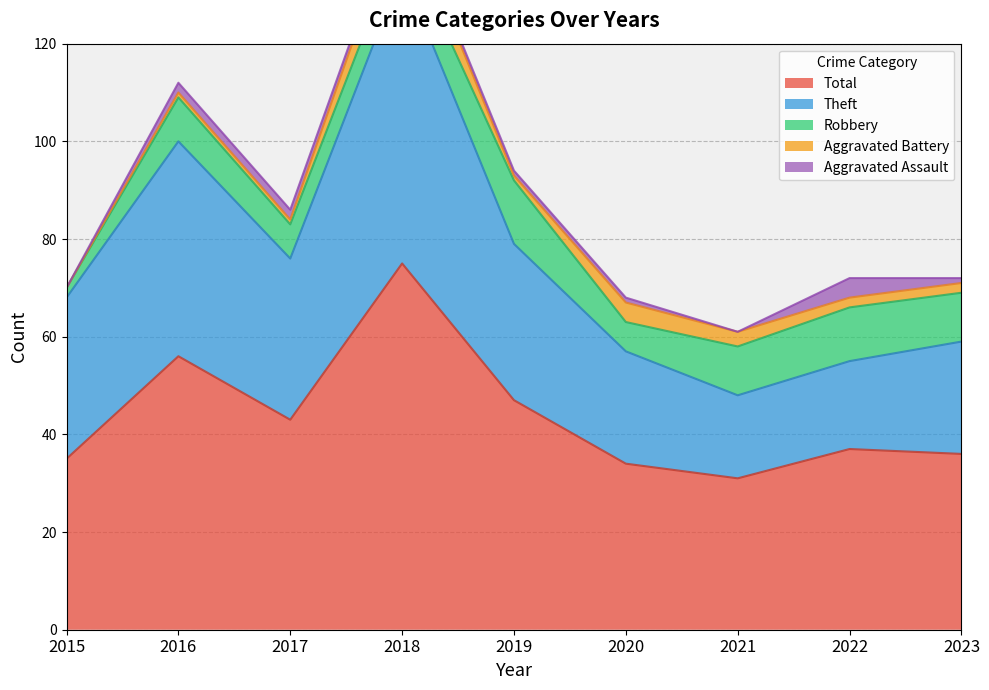

Which series changed the most between 2018 and 2019?

Theft